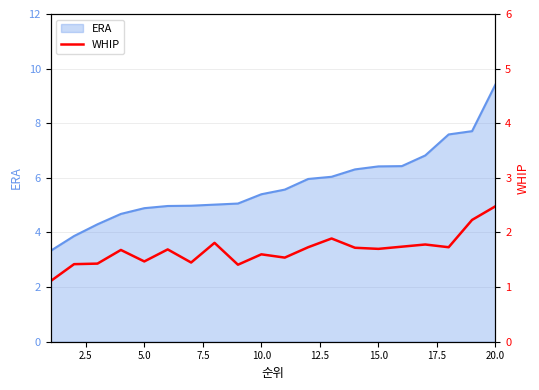

True or false: ERA has a value of 8.6 at 5.0.

False